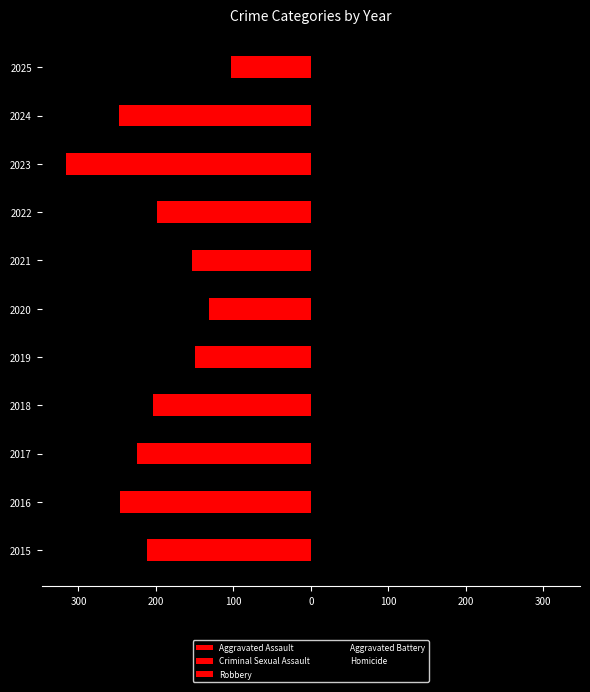

The value of Aggravated Assault at 2018 is -158. True or false?

False